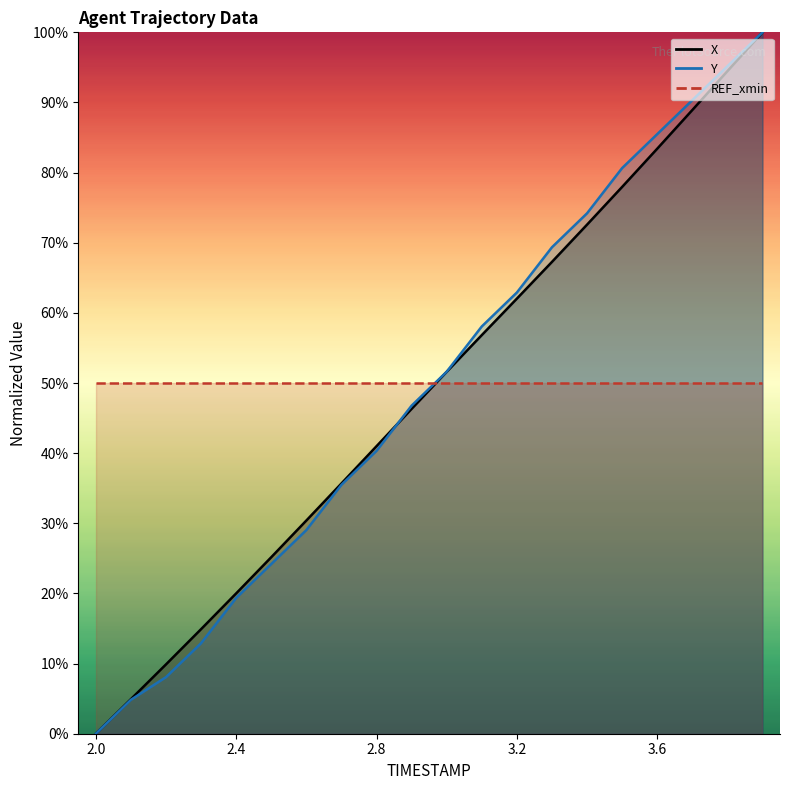

Rank the series by their maximum value, from lowest to highest.

X, Y